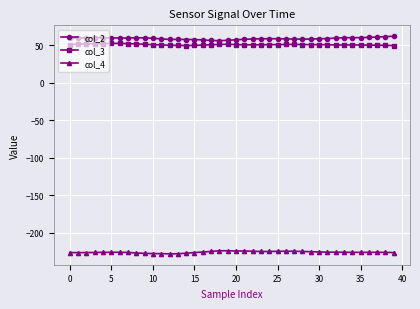

True or false: col_2 and col_4 cross at least once.

False